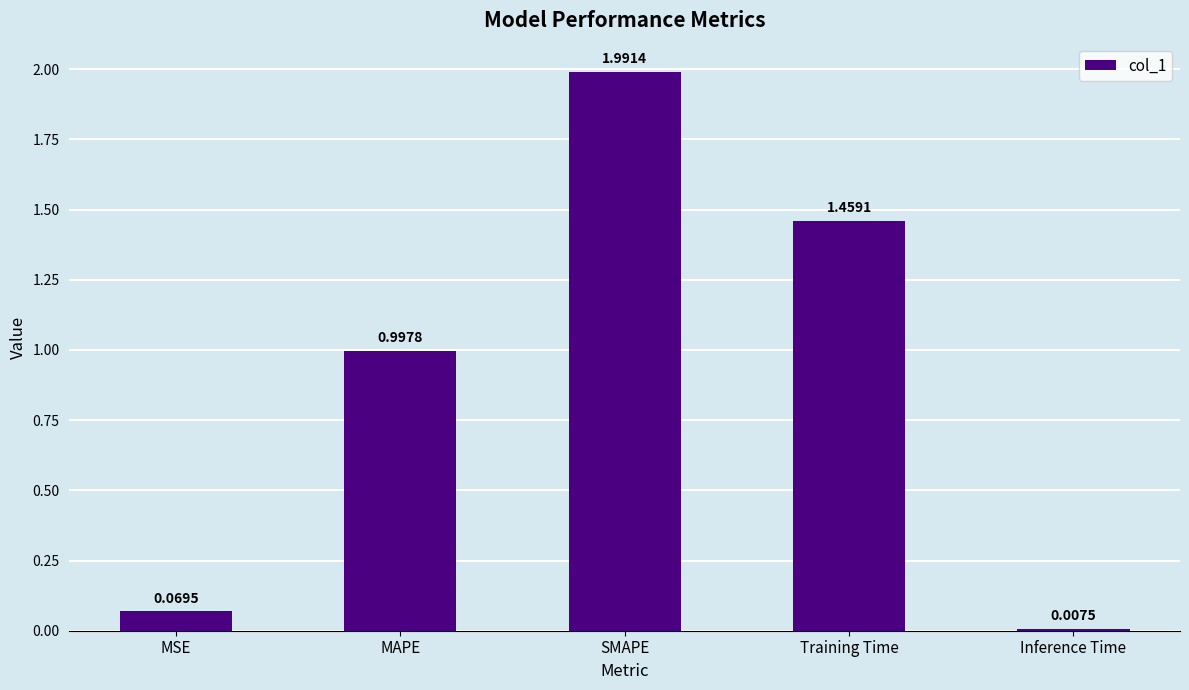

How many bars are there in total?

5